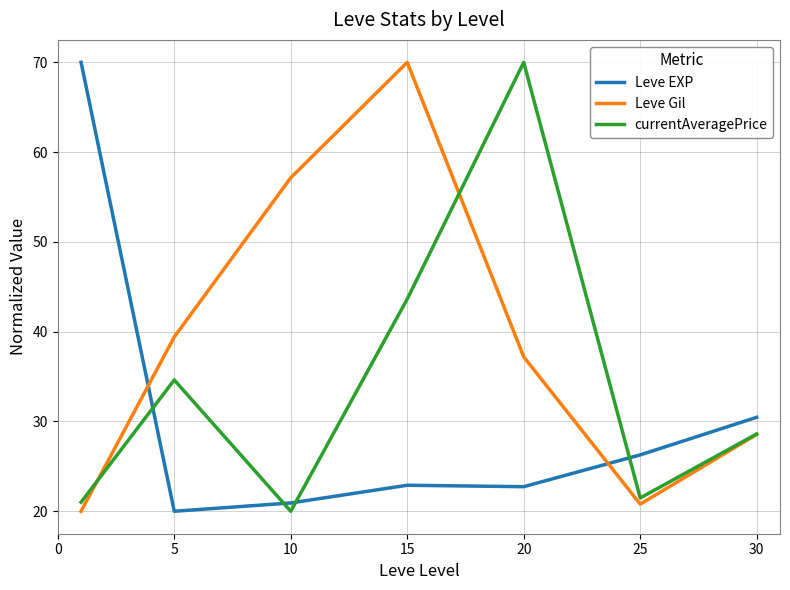

What are all the series names shown in the legend?

Leve EXP, Leve Gil, currentAveragePrice